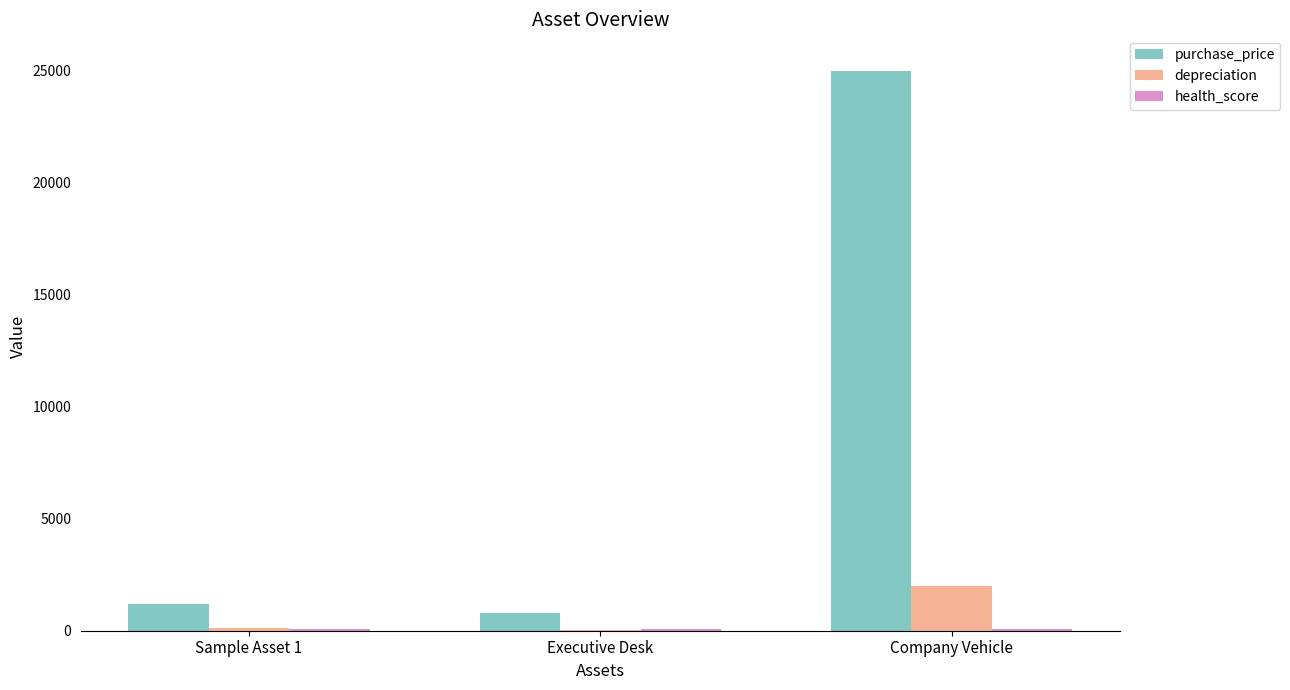

At which category is the sum across all series the highest?

Company Vehicle